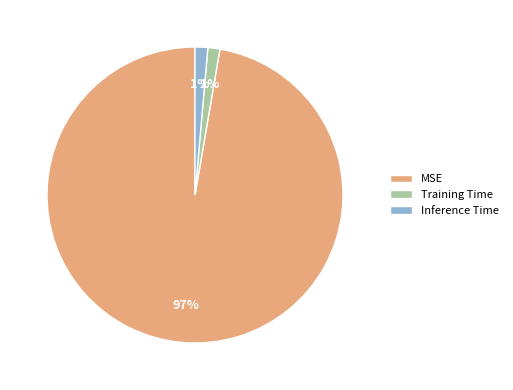

What percentage is the Inference Time slice, to the nearest percent?

1%